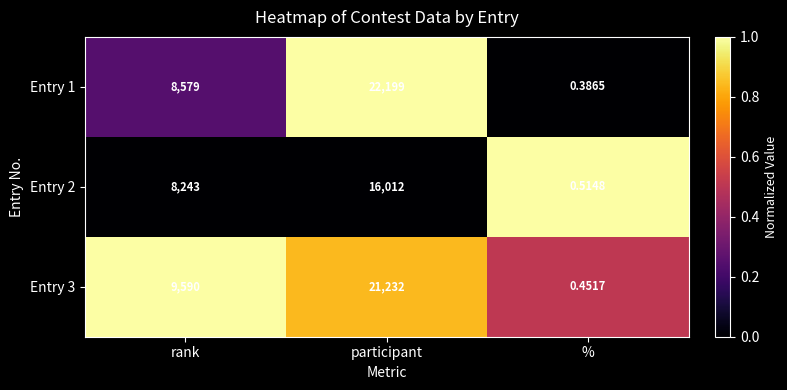

How many data points does each series have?

3